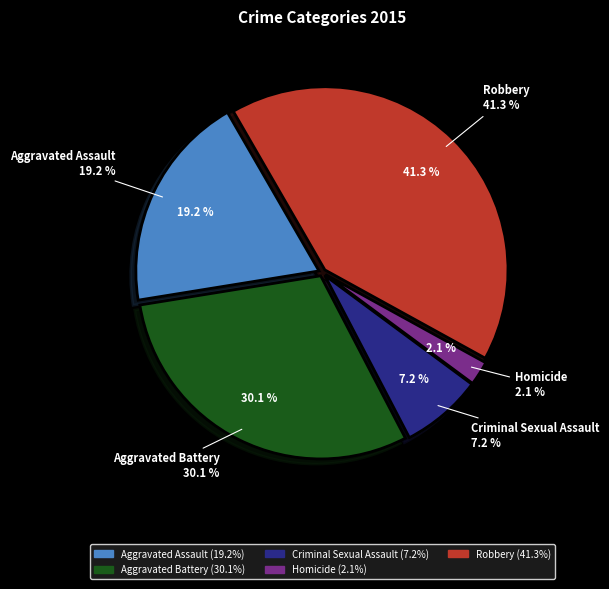

Is it true that Homicide is 2% of the pie?

True